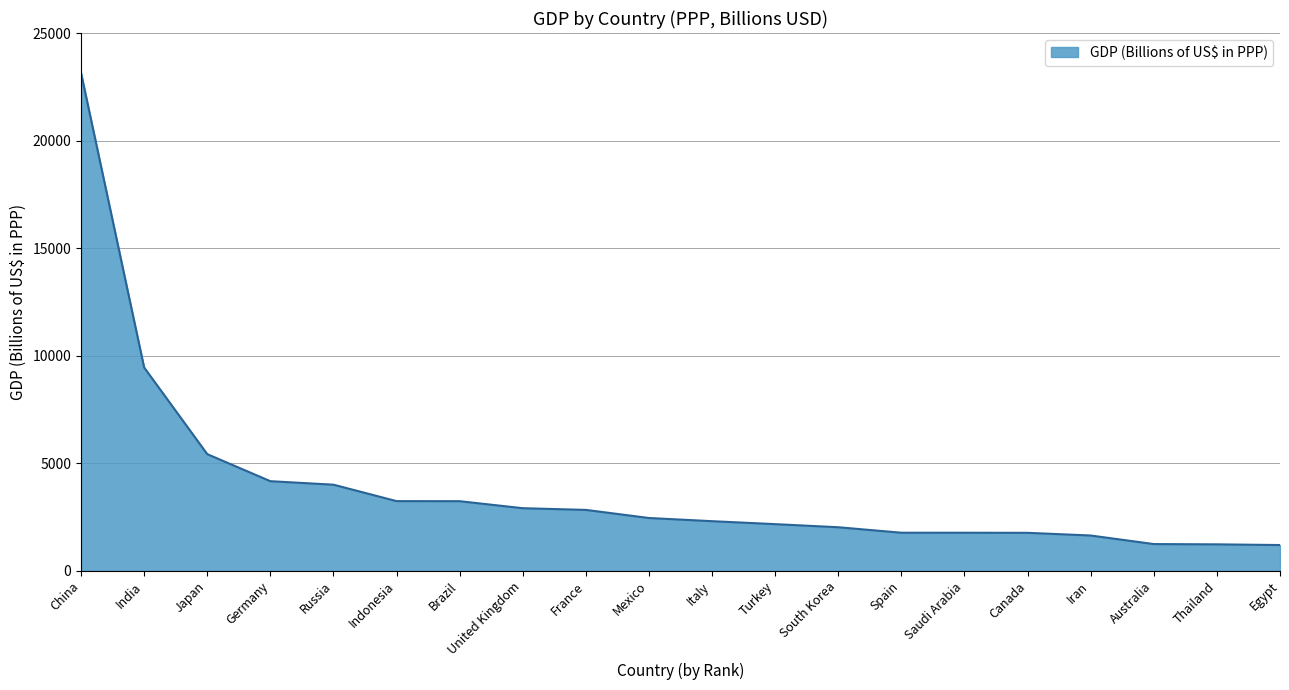

What is the average value?

3903.7